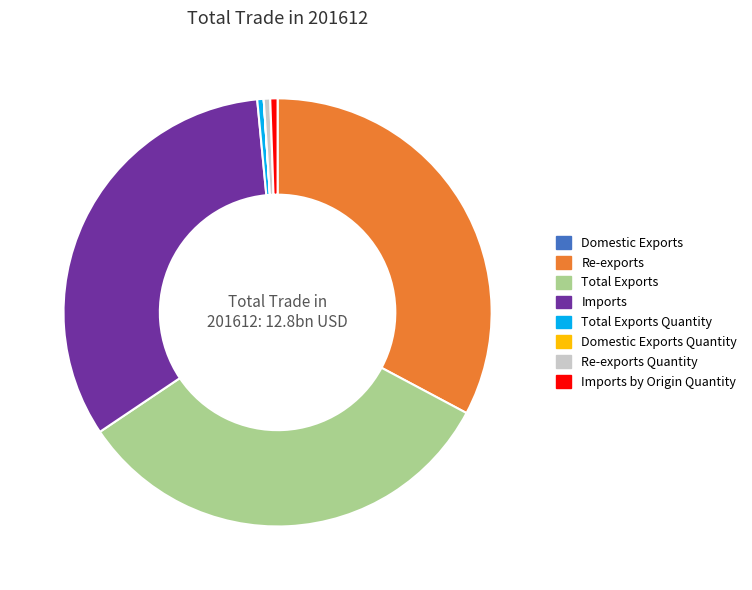

Is it true that Re-exports is 33% of the pie?

True